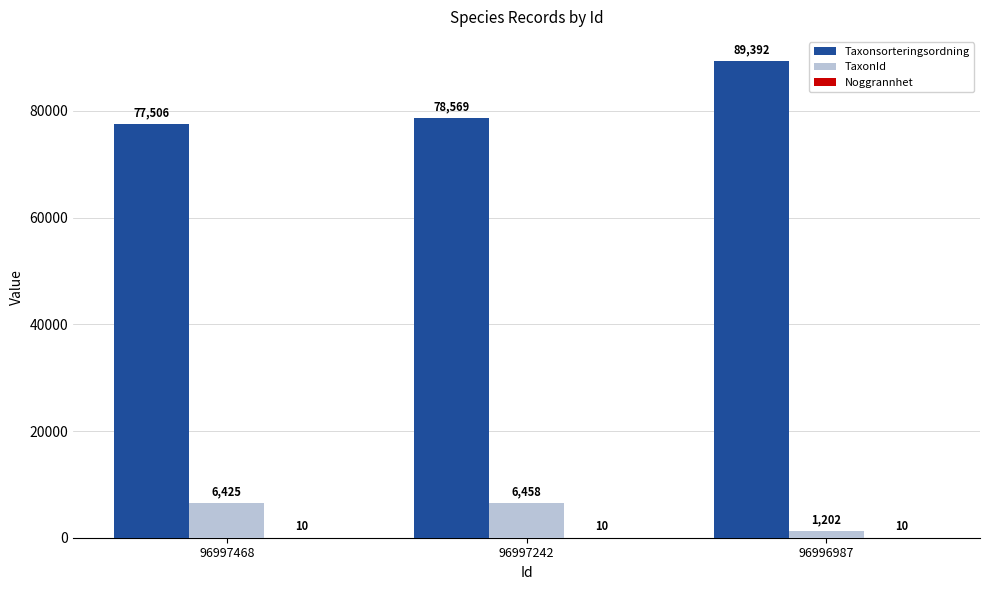

Where is Taxonsorteringsordning nearest to the value 83449?

96997242